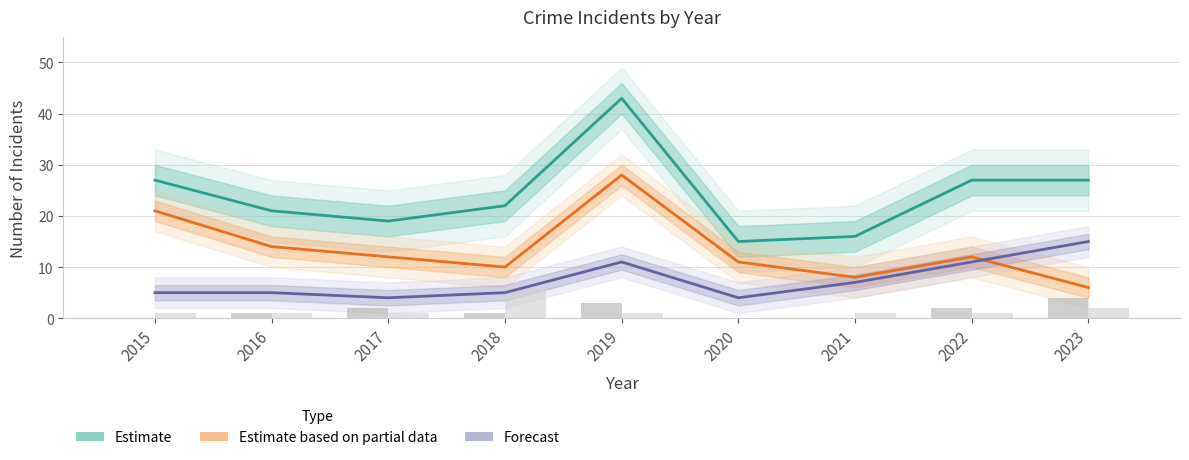

Which series has the largest total across all categories?

Estimate